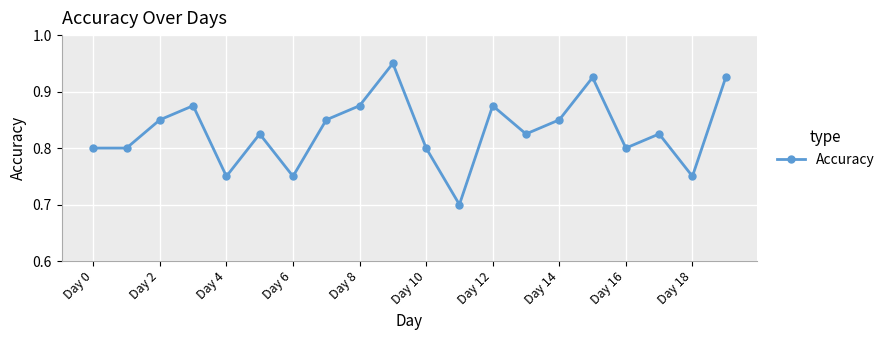

What is the minimum value shown in the chart?

0.7